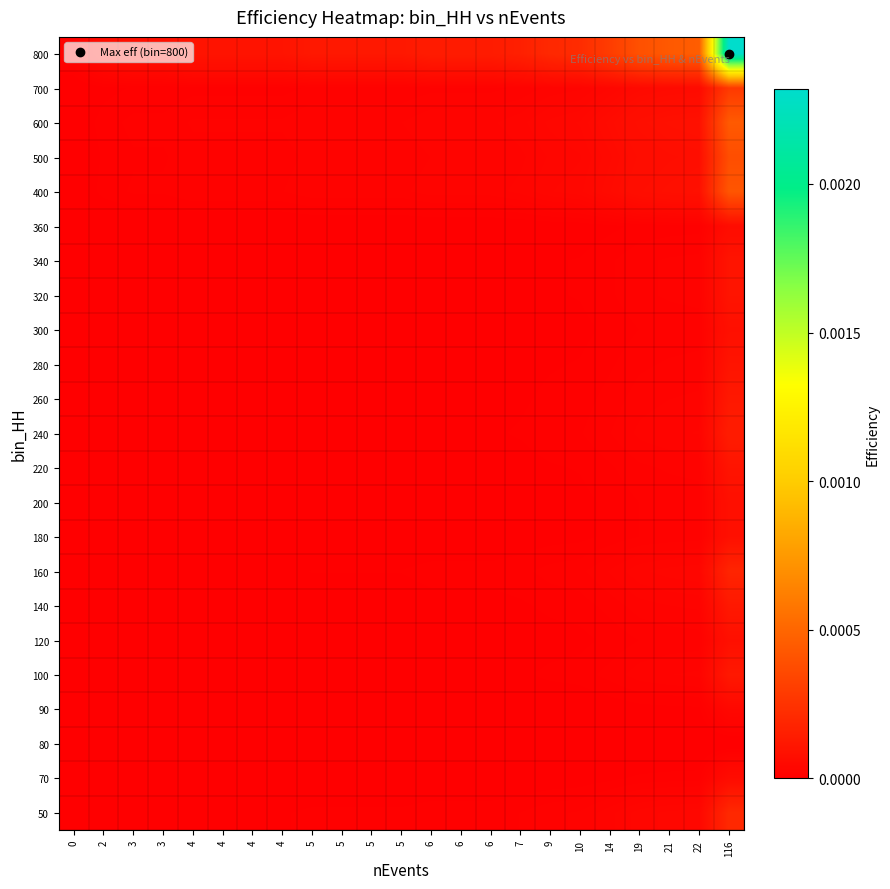

At 6, list the series in order from smallest to largest.

80, 90, 70, 360, 120, 180, 200, 300, 220, 280, 320, 340, 100, 140, 260, 240, 160, 50, 700, 500, 400, 600, 800